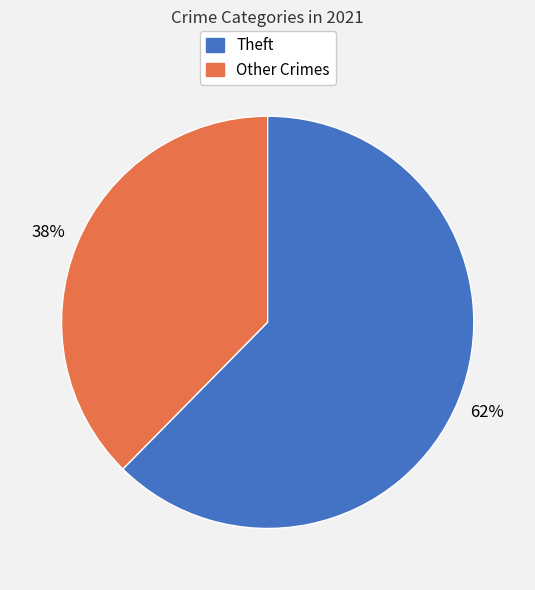

To the nearest percent, what is the average slice percentage?

50%